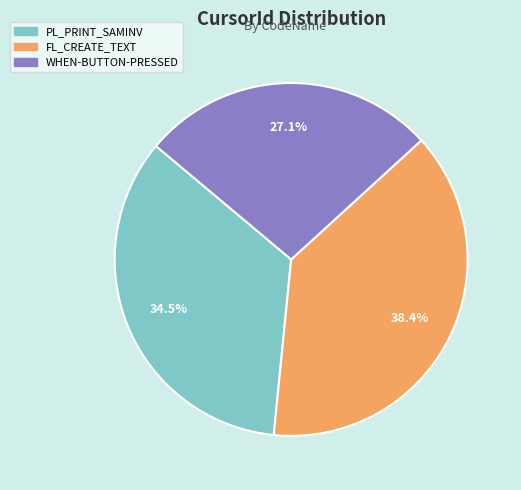

What is the largest slice in the pie chart?

FL_CREATE_TEXT